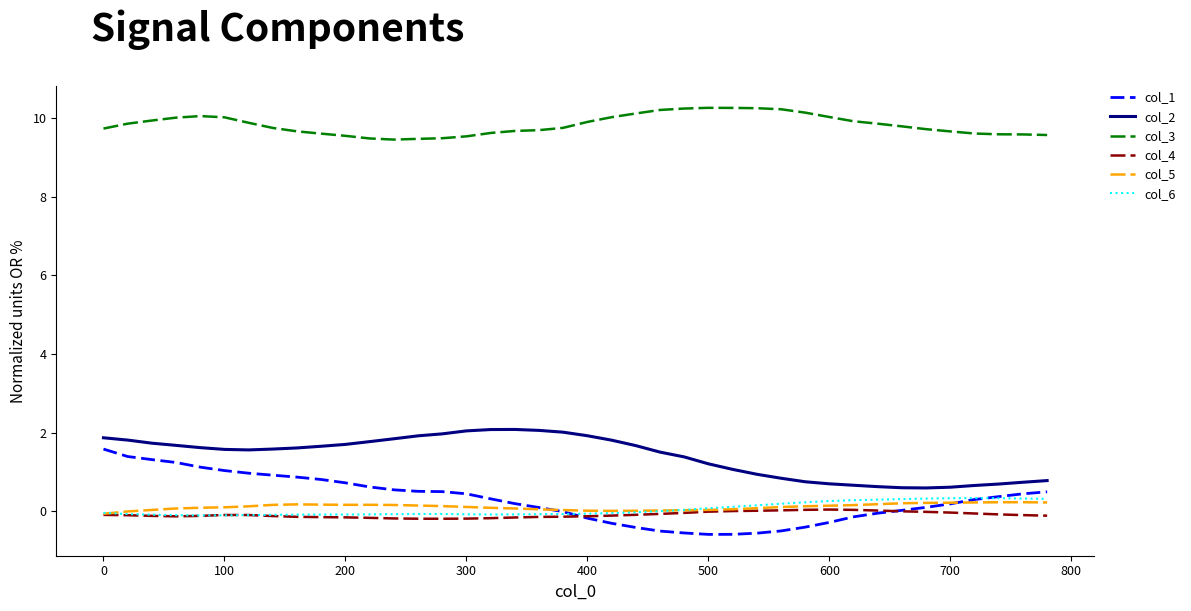

What is the maximum value shown in the chart?

10.3